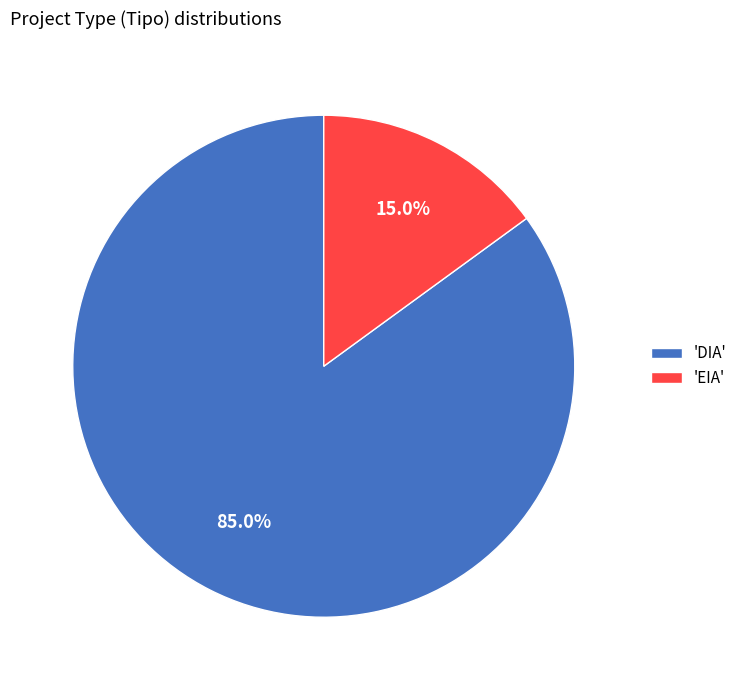

Combined, do 'EIA' and 'DIA' account for over 50%?

Yes